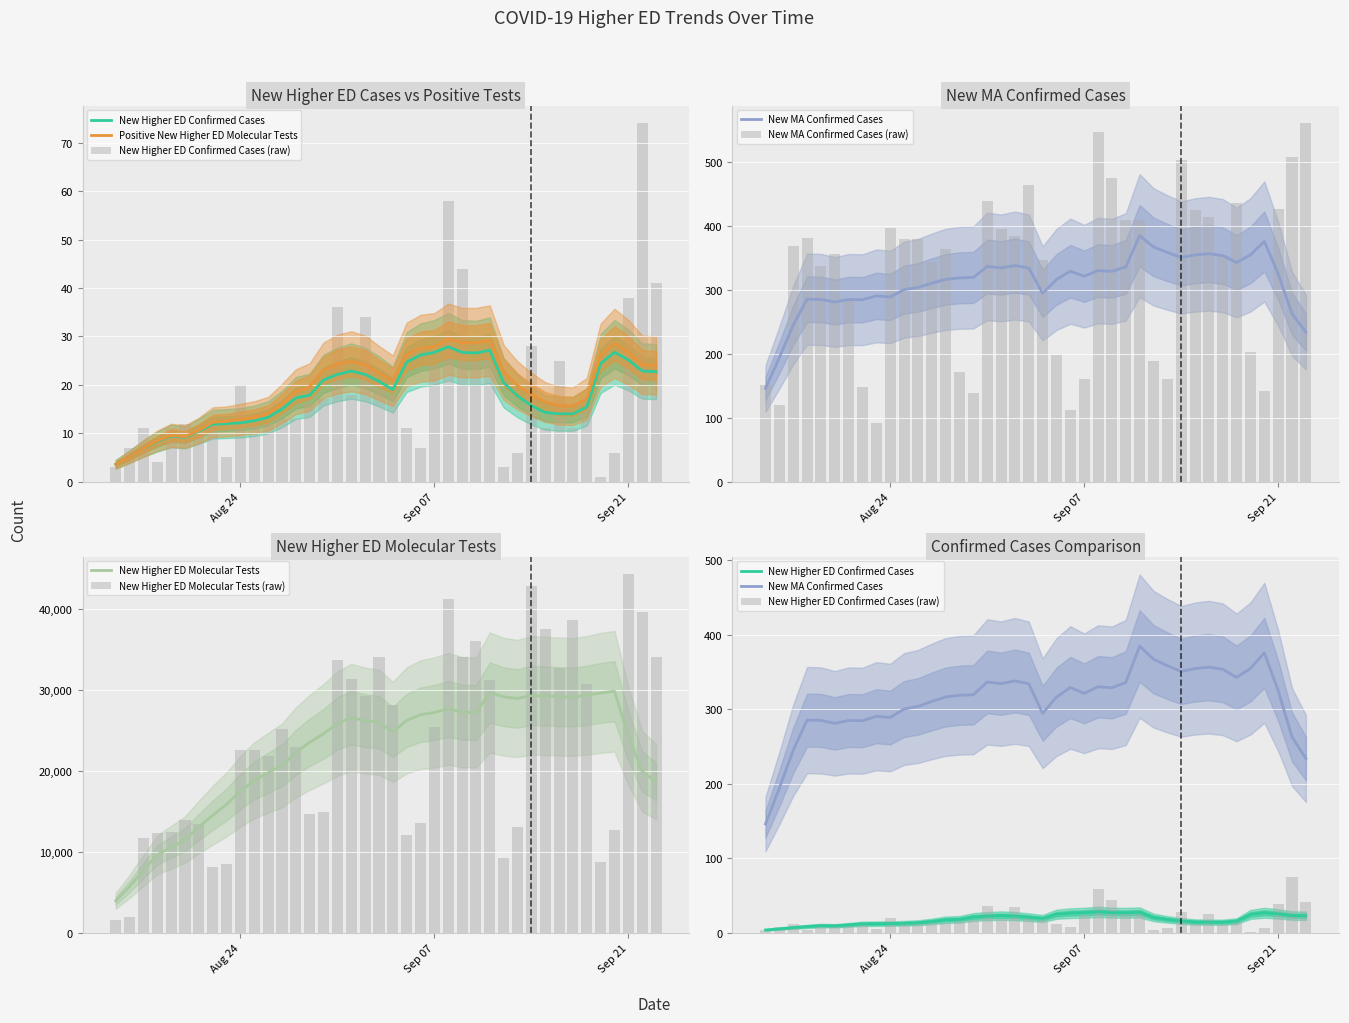

Rank the categories by New Higher ED Molecular Tests value from highest to lowest.

2020-09-21, 2020-09-14, 2020-09-08, 2020-09-22, 2020-09-17, 2020-09-15, 2020-09-10, 2020-09-09, 2020-09-23, 2020-09-03, 2020-08-31, 2020-09-16, 2020-09-01, 2020-09-11, 2020-09-18, 2020-09-02, 2020-09-04, 2020-09-07, 2020-08-27, 2020-08-28, 2020-08-24, 2020-08-25, 2020-08-26, 2020-08-30, 2020-08-29, 2020-08-20, 2020-09-06, 2020-08-21, 2020-09-13, 2020-09-20, 2020-08-19, 2020-08-18, 2020-09-05, 2020-08-17, 2020-09-12, 2020-09-19, 2020-08-23, 2020-08-22, 2020-08-16, 2020-08-15